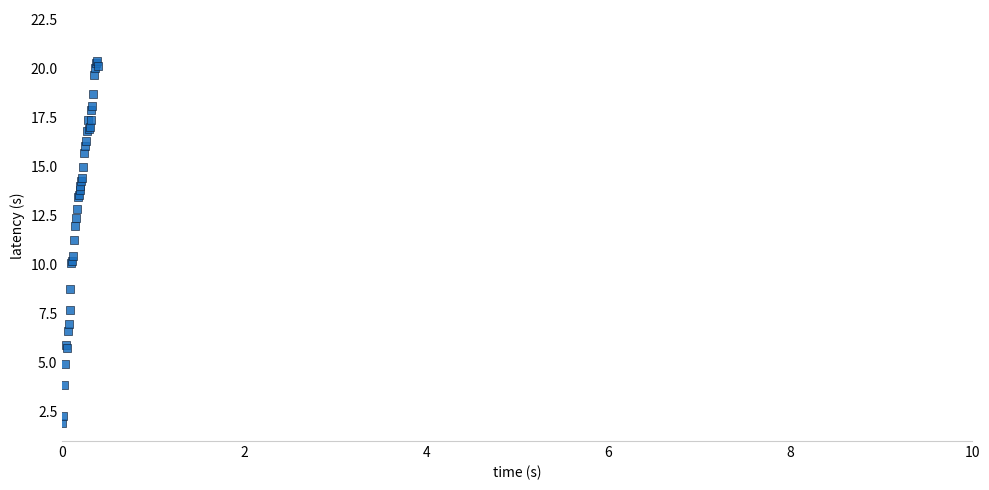

What Y value in the scatter plot is closest to 11?

11.3